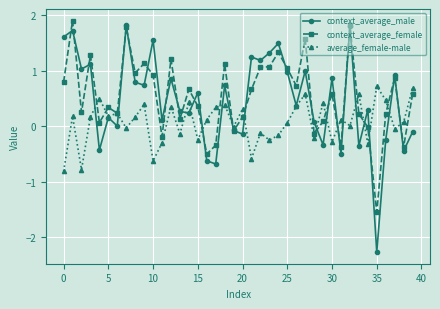

What is the value of the average_female-male point at the 7th from the left?

0.2